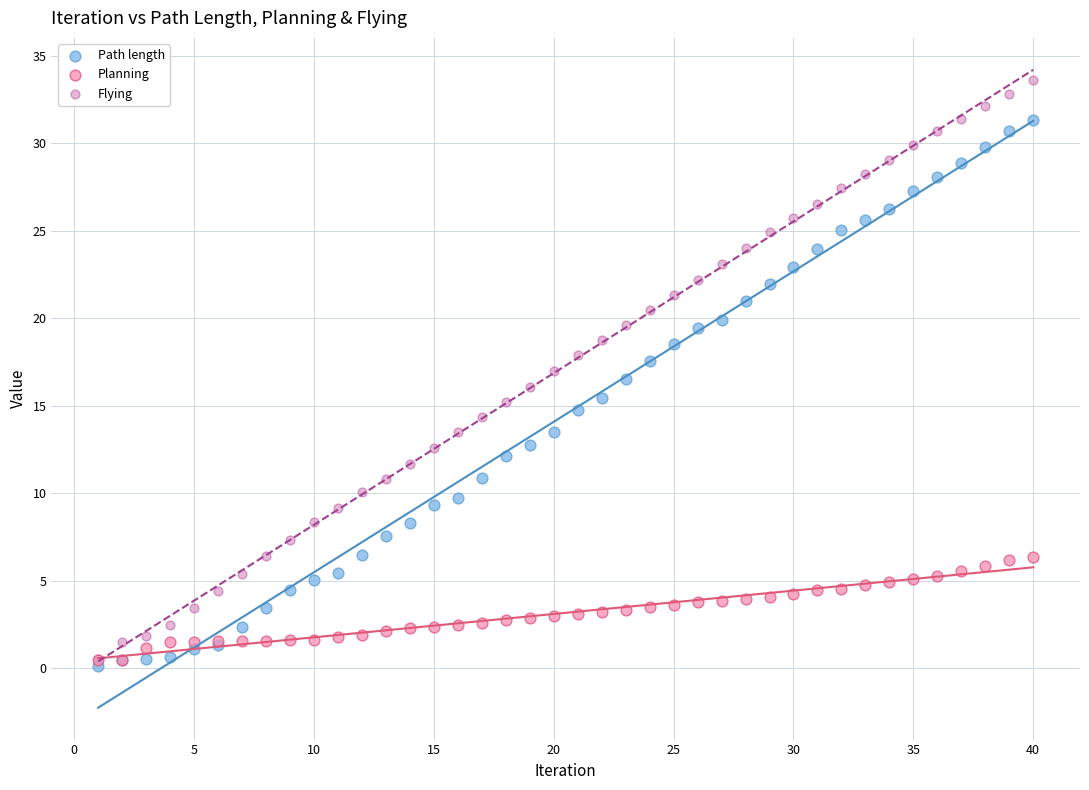

Which series contains the lowest Y value?

Path length